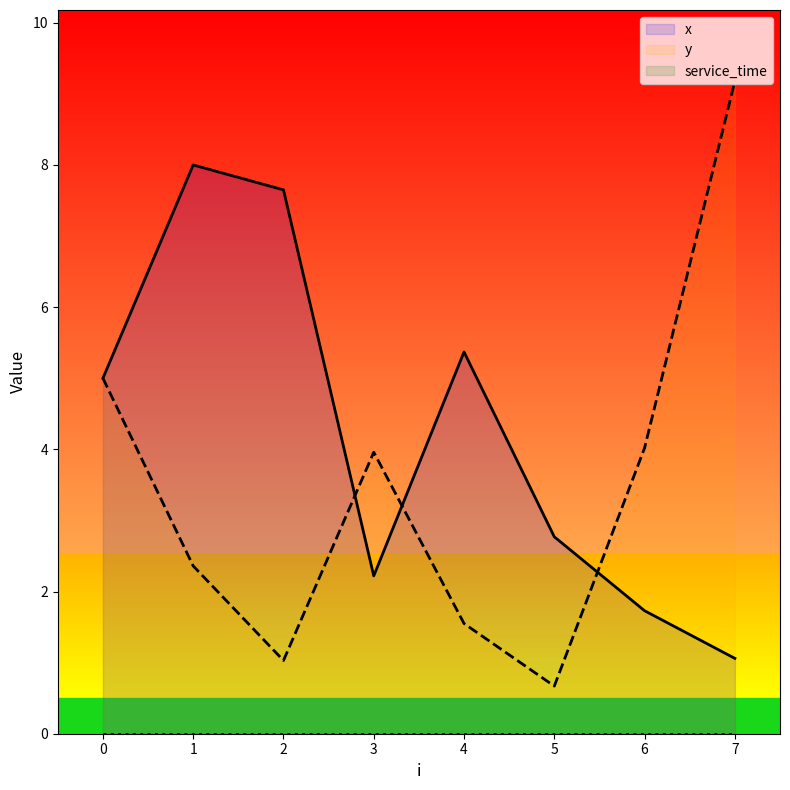

List the labels in order of x value, largest first.

1, 2, 4, 0, 5, 3, 6, 7